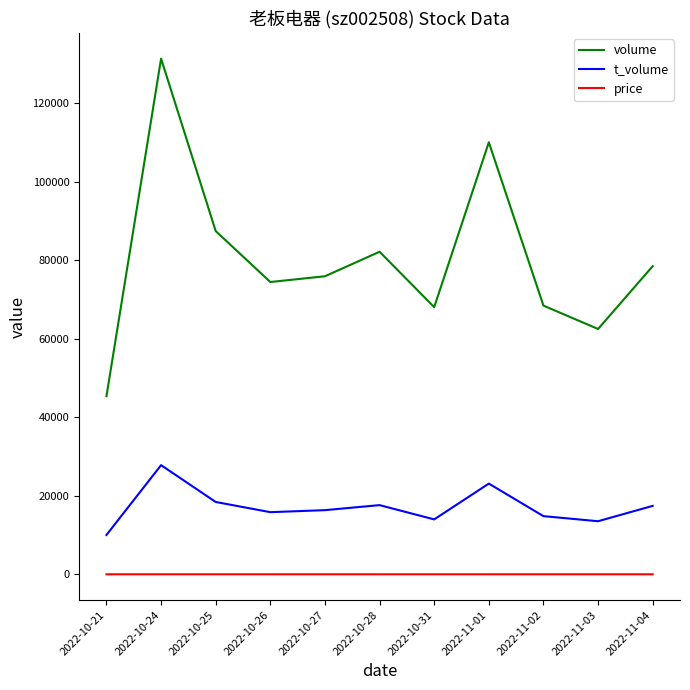

At which category is the sum across all series the highest?

2022-10-24